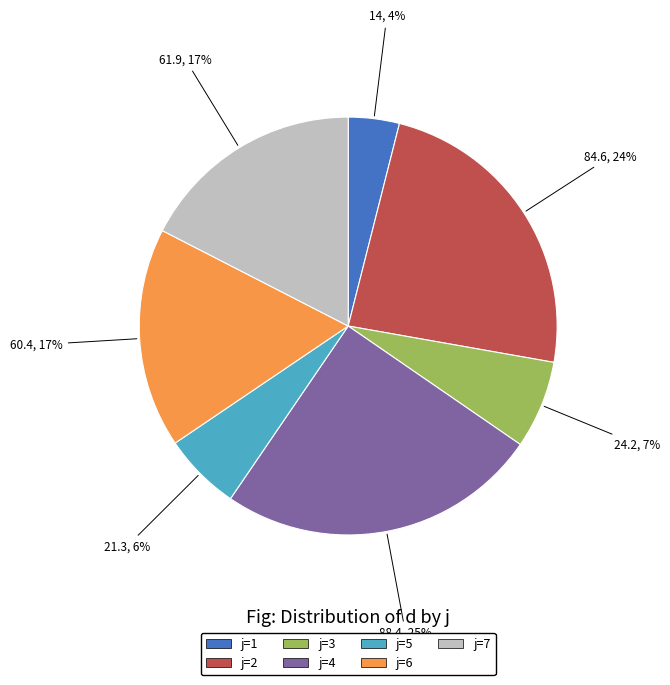

How many segments does this pie chart have?

7